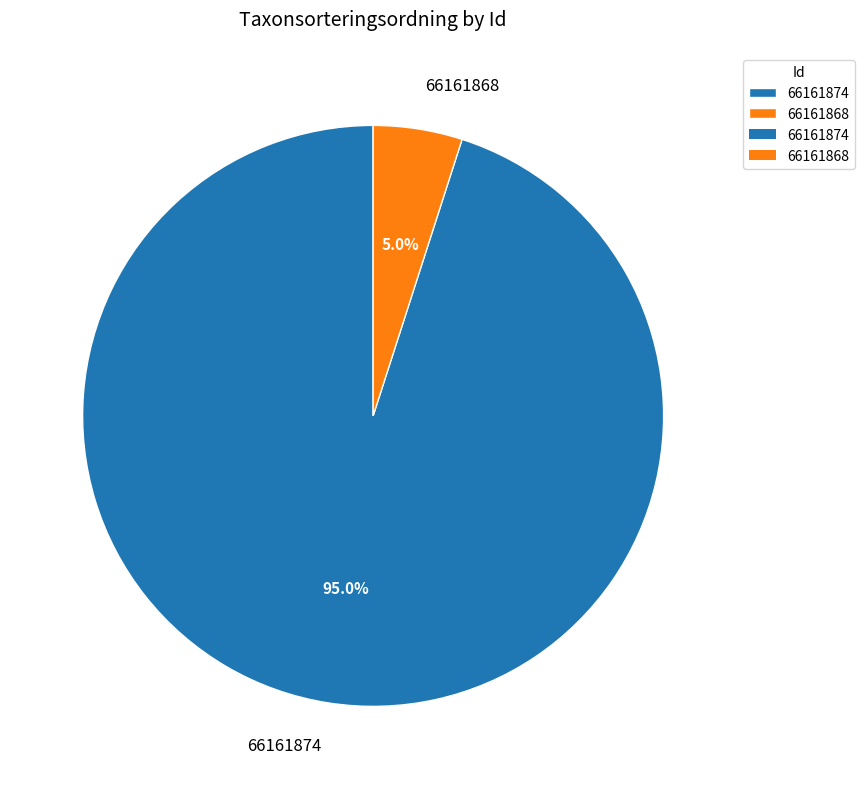

What is the smallest slice in the pie chart?

66161868